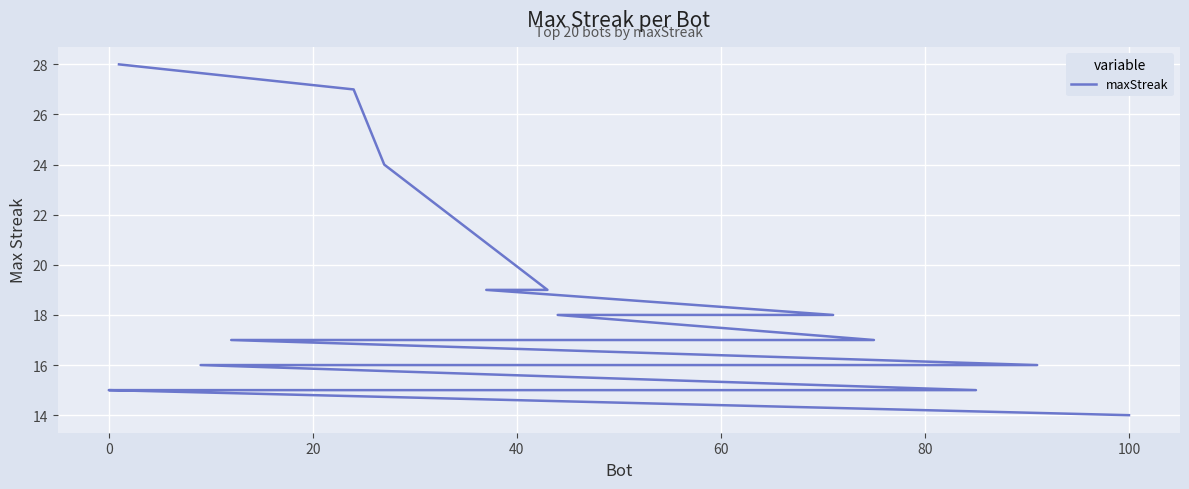

Reading right to left, extract all data points from this chart.

14	15	15	15	15	15	15	16	16	16	16	17	17	18	18	19	19	24	27	28